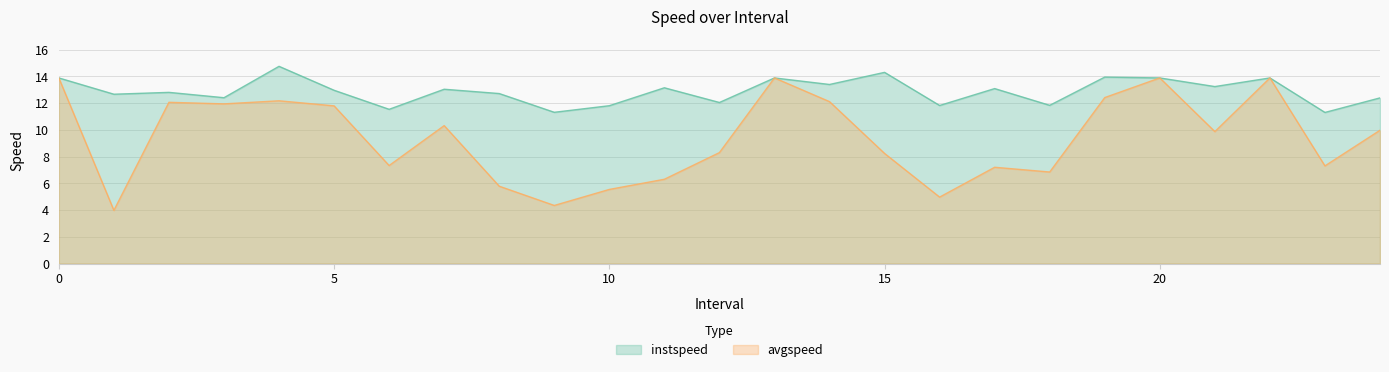

In instspeed, how many points are lower than both neighbors (excluding endpoints)?

10